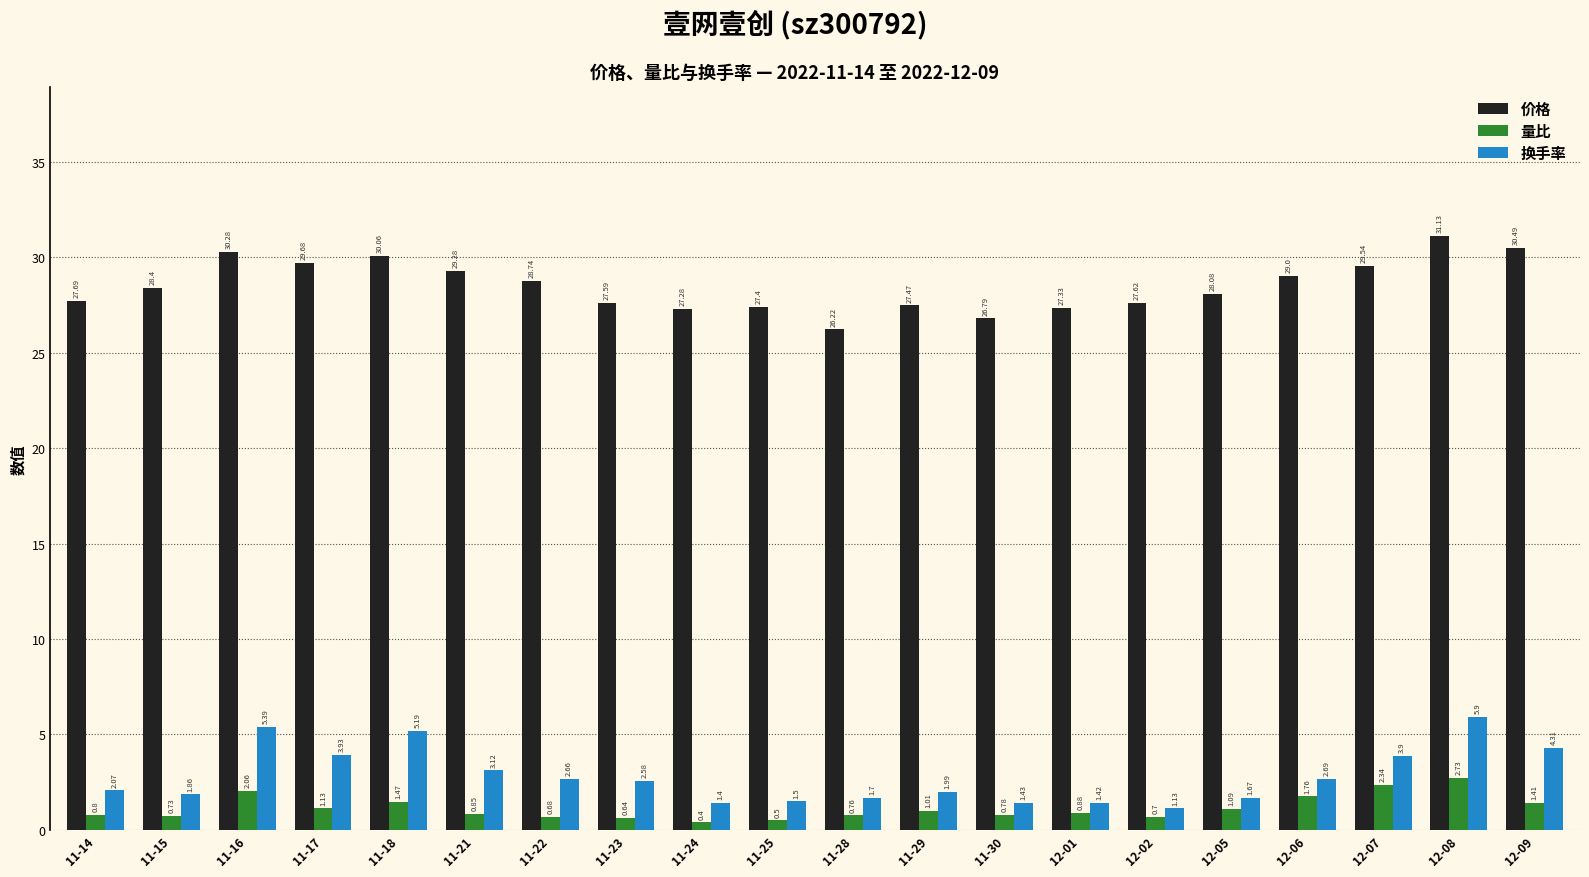

At how many categories does at least one series exceed 14?

20